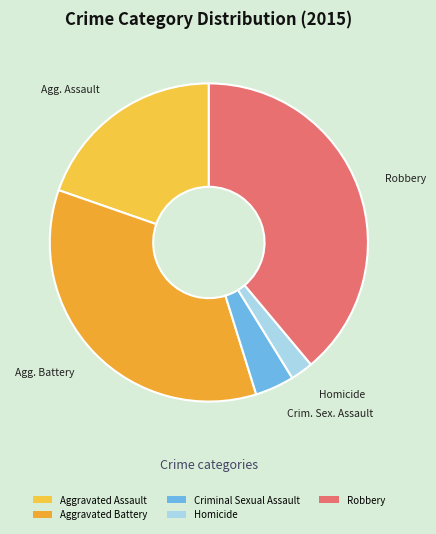

Is there a majority slice in this chart?

No